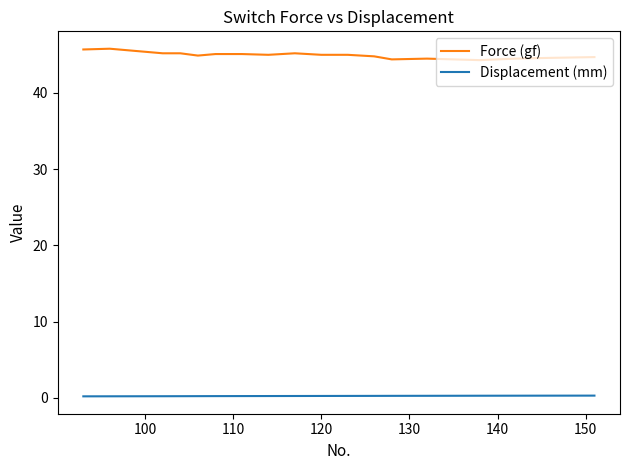

True or false: Force (gf) has more than 1 points higher than both neighbors.

True